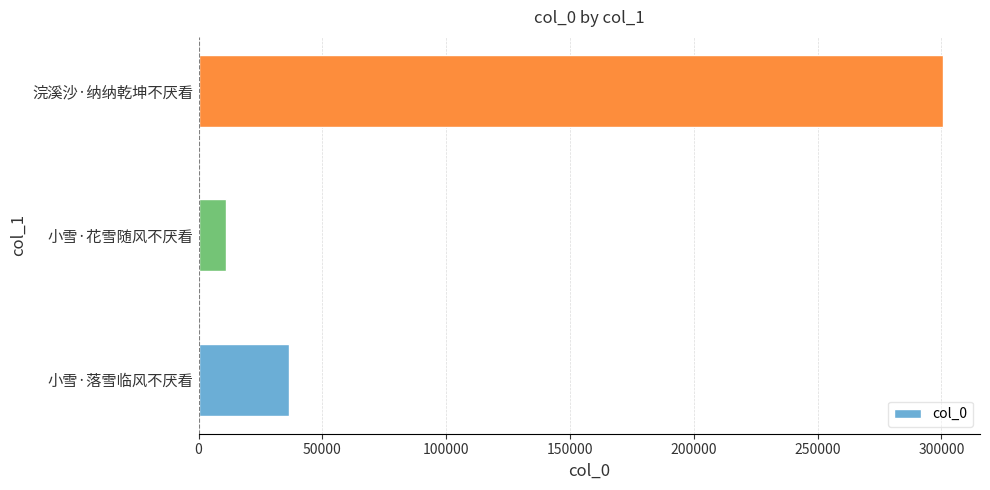

Does the chart contain any negative values?

No